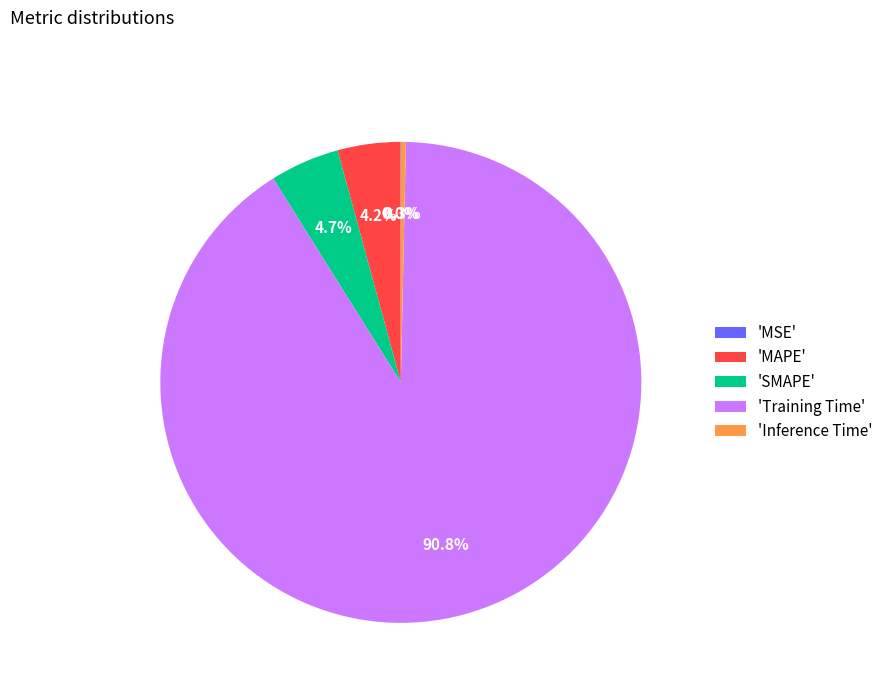

Is there any slice that represents more than half of the pie?

Yes